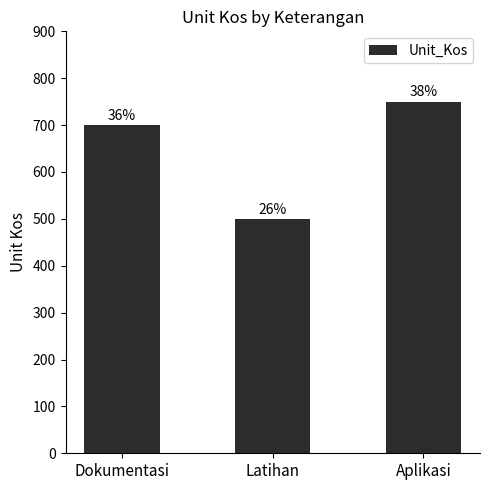

Rank the categories by value from highest to lowest.

Aplikasi, Dokumentasi, Latihan